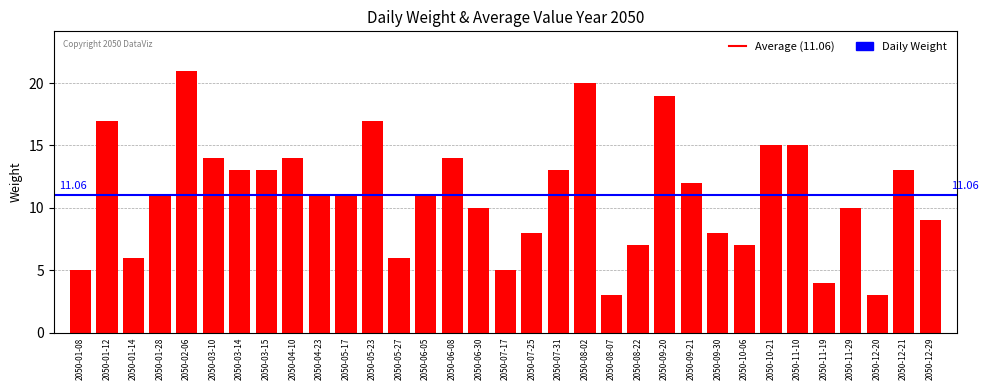

What is the minimum value shown in the chart?

3